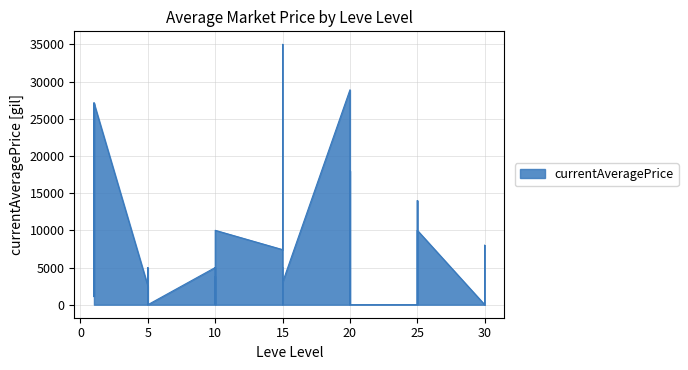

Rank the categories by value from highest to lowest.

15, 20, 1, 1, 20, 25, 10, 25, 30, 15, 10, 15, 25, 5, 5, 10, 15, 5, 1, 5, 1, 1, 15, 20, 5, 5, 5, 10, 10, 10, 15, 20, 20, 20, 25, 25, 25, 30, 30, 30